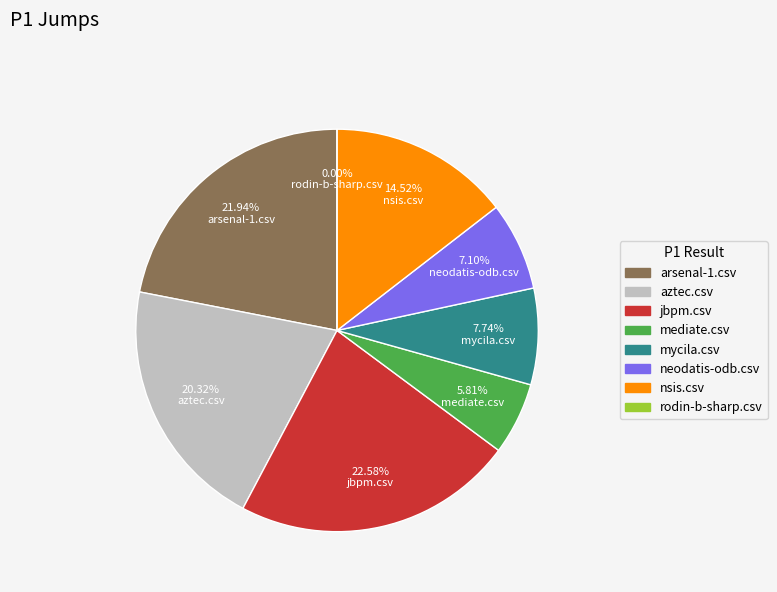

Does any single category account for the majority?

No